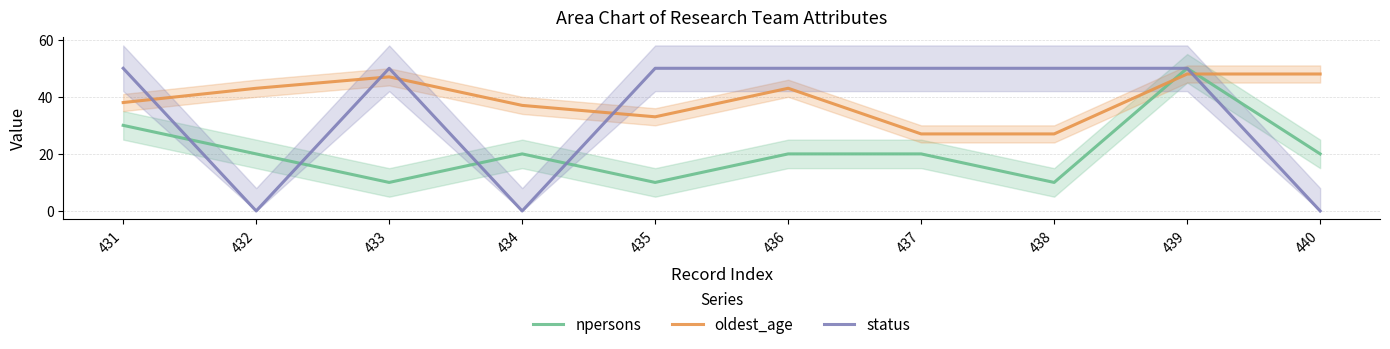

Reading right to left, what are all the values shown in this chart?

npersons: 440=20	439=50	438=10	437=20	436=20	435=10	434=20	433=10	432=20	431=30
oldest_age: 440=48	439=48	438=27	437=27	436=43	435=33	434=37	433=47	432=43	431=38
status: 440=0	439=50	438=50	437=50	436=50	435=50	434=0	433=50	432=0	431=50